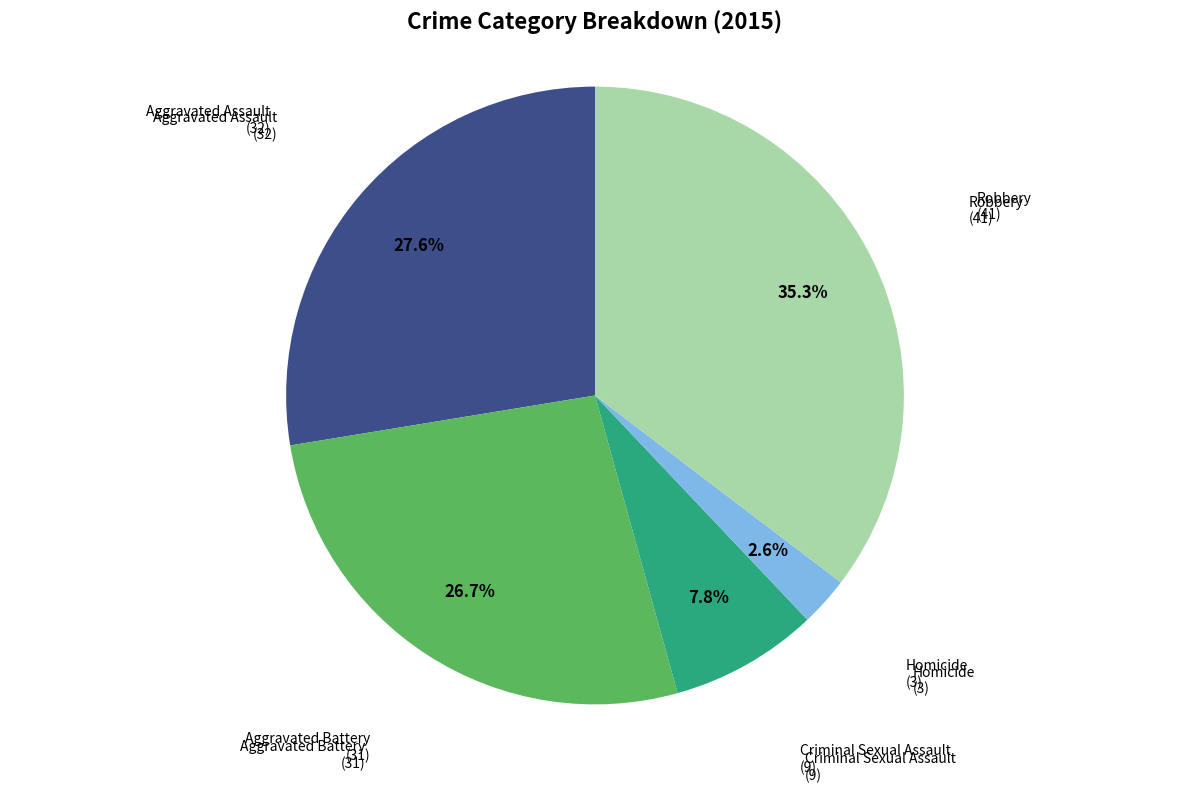

Is there a majority slice in this chart?

No